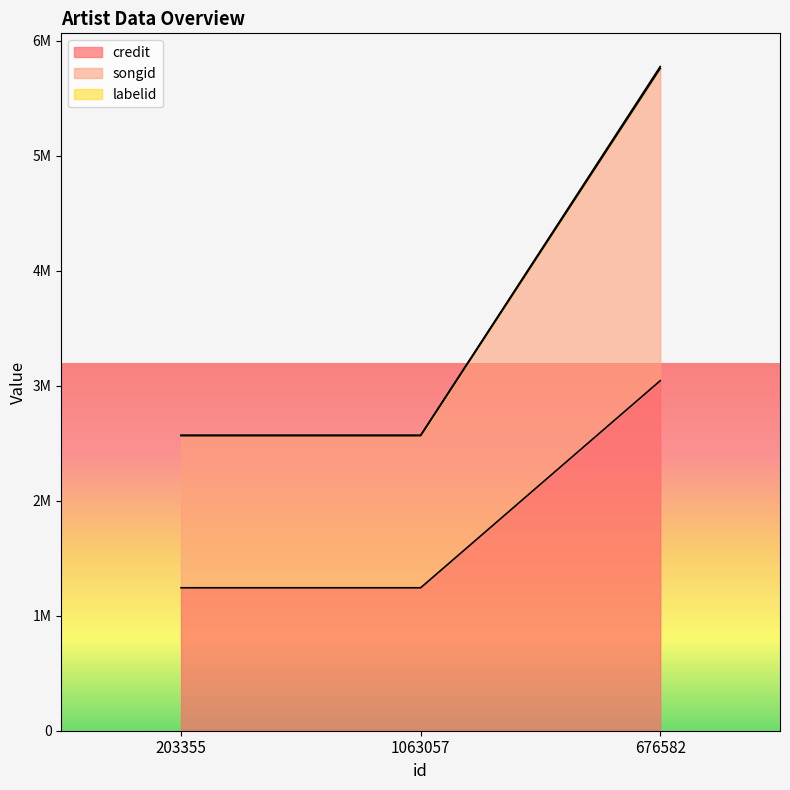

Reading left to right, what are all the values shown in this chart?

credit: 1242830	1242830	3042932
songid: 2565306	2565306	5758440
labelid: 2569131	2569131	5774531